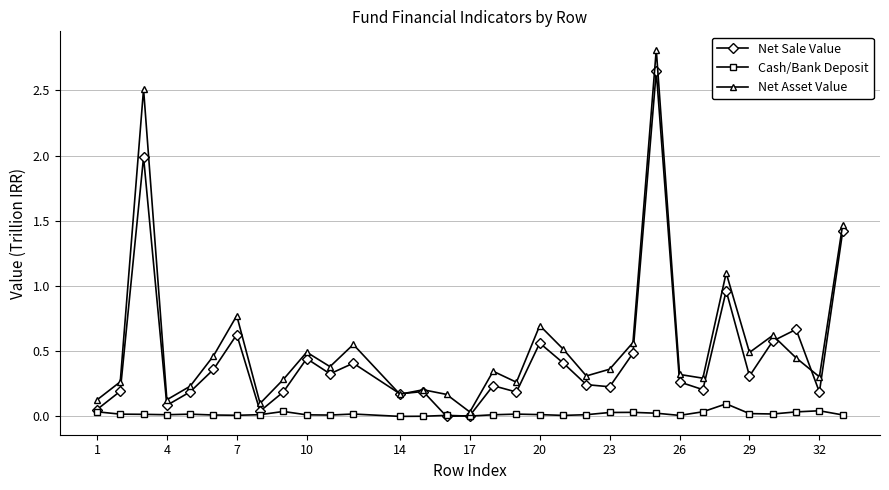

What is the greatest value displayed?

2.8